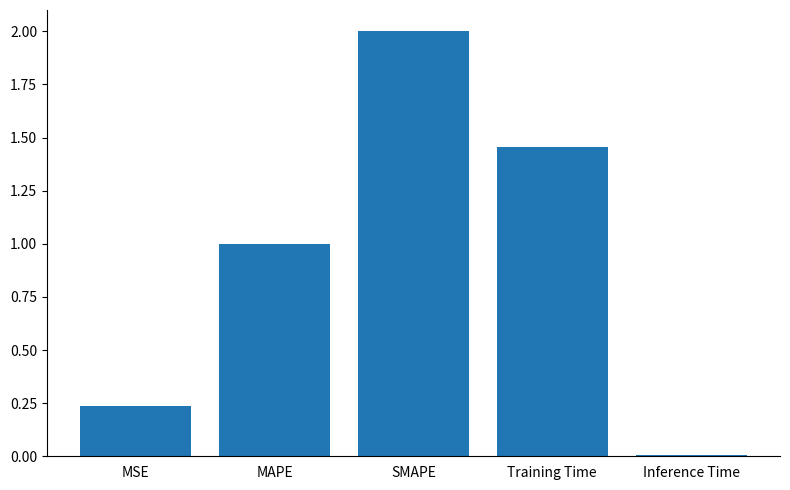

What is the change in value from MSE to Training Time?

+1.2